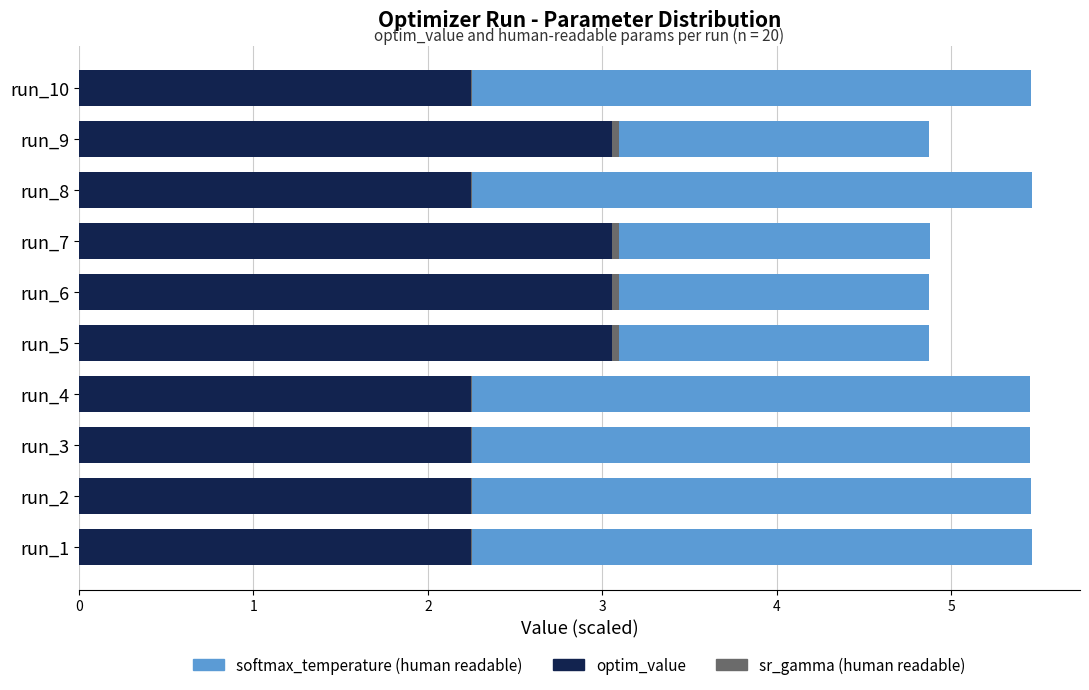

What is the maximum value for optim_value?

3.1